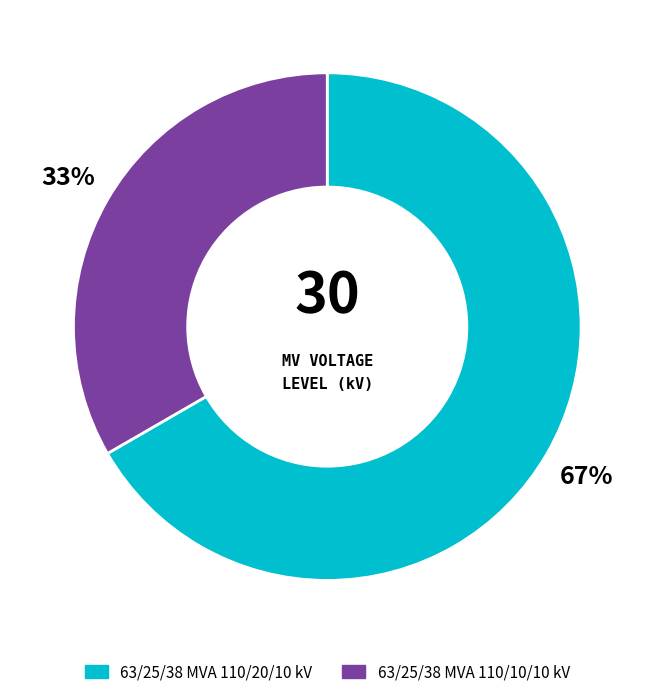

Between 63/25/38 MVA 110/20/10 kV and 63/25/38 MVA 110/10/10 kV, which is larger?

63/25/38 MVA 110/20/10 kV